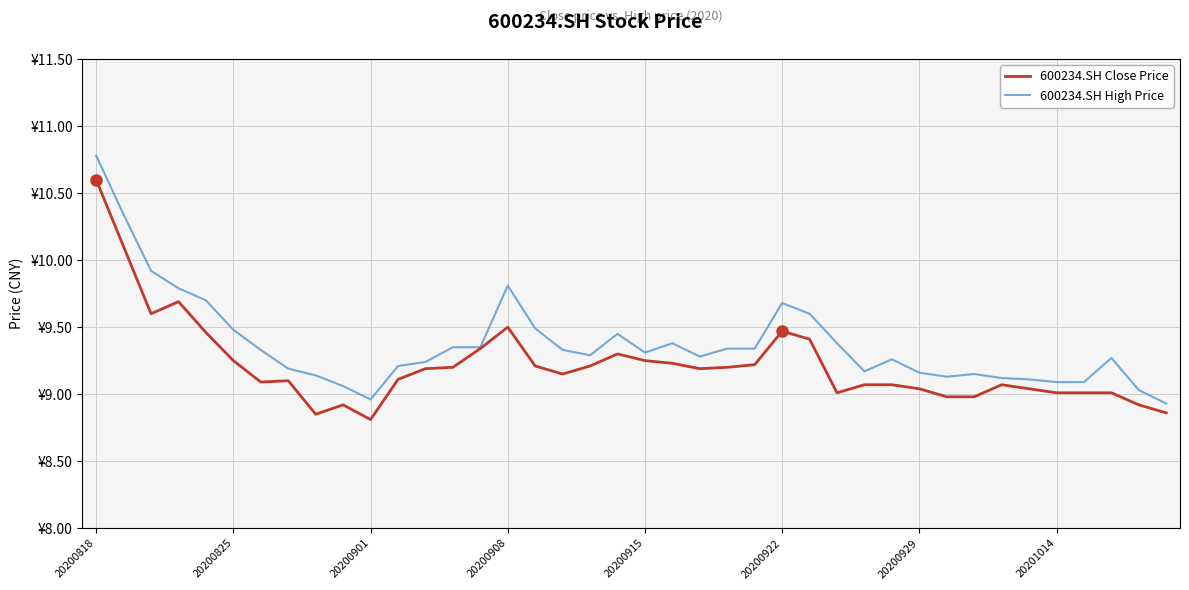

Where does the 600234.SH Close Price series first go above 9?

20200818